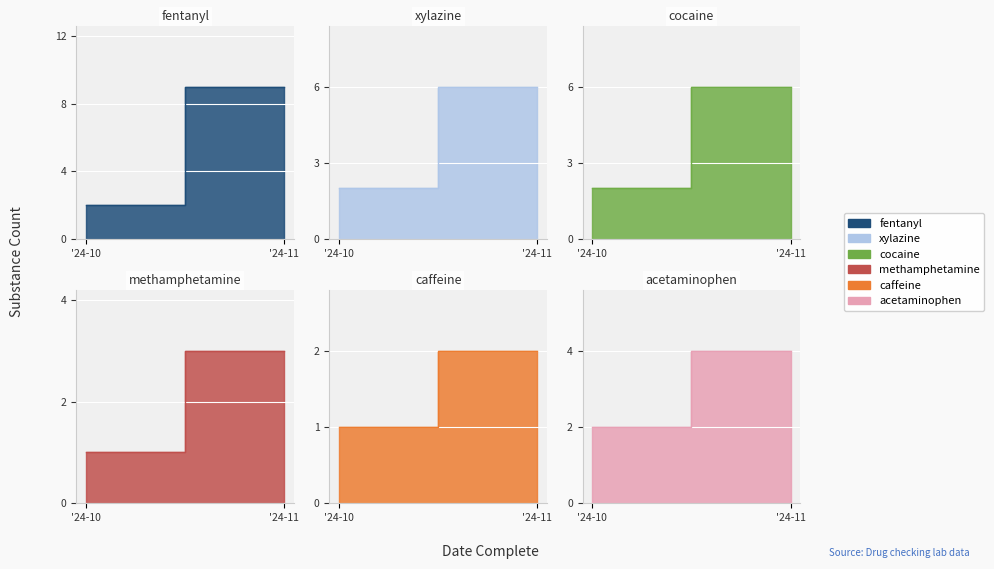

The cocaine series shows 3 at 2024-10-30. True or false?

False